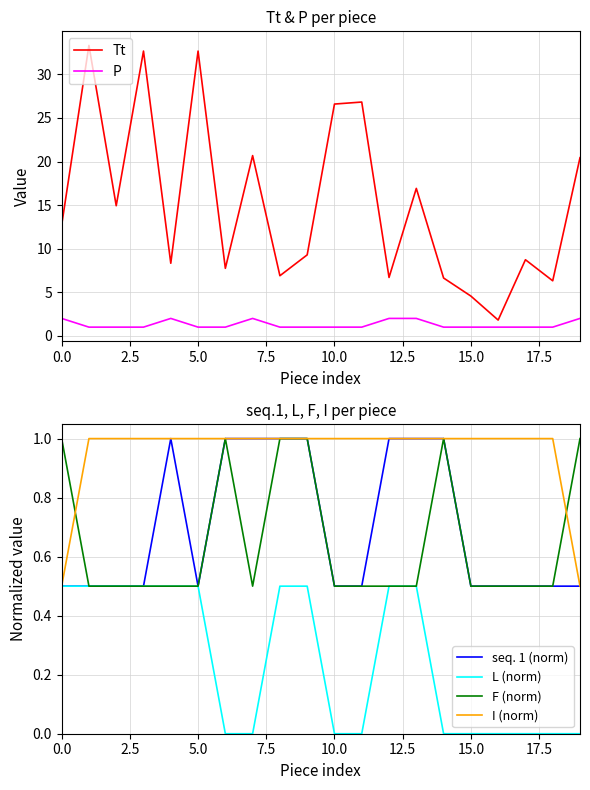

Reading left to right, what are all the values shown in this chart?

Tt: 12.7	33.3	14.9	32.7	8.3	32.7	7.7	20.7	6.9	9.3	26.6	26.8	6.7	16.9	6.6	4.6	1.8	8.7	6.3	20.4
P: 2.0	1.0	1.0	1.0	2.0	1.0	1.0	2.0	1.0	1.0	1.0	1.0	2.0	2.0	1.0	1.0	1.0	1.0	1.0	2.0
seq. 1 (norm): 0.5	0.5	0.5	0.5	1.0	0.5	1.0	1.0	1.0	1.0	0.5	0.5	1.0	1.0	1.0	0.5	0.5	0.5	0.5	0.5
L (norm): 0.5	0.5	0.5	0.5	0.5	0.5	0.0	0.0	0.5	0.5	0.0	0.0	0.5	0.5	0.0	0.0	0.0	0.0	0.0	0.0
F (norm): 1.0	0.5	0.5	0.5	0.5	0.5	1.0	0.5	1.0	1.0	0.5	0.5	0.5	0.5	1.0	0.5	0.5	0.5	0.5	1.0
I (norm): 0.5	1.0	1.0	1.0	1.0	1.0	1.0	1.0	1.0	1.0	1.0	1.0	1.0	1.0	1.0	1.0	1.0	1.0	1.0	0.5